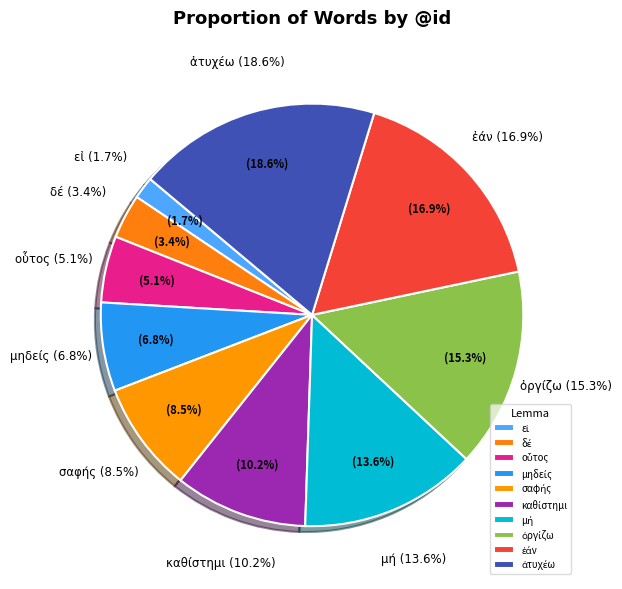

Between μηδείς and ὀργίζω, which is larger?

ὀργίζω